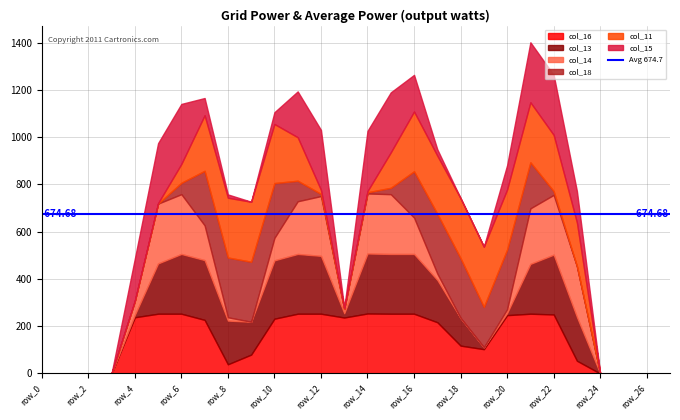

Reading left to right, what are all the values shown in this chart?

col_16: row_0=0	row_1=0	row_2=0	row_3=0	row_4=238	row_5=253	row_6=253	row_7=227	row_8=39	row_9=80	row_10=232	row_11=253	row_12=253	row_13=237	row_14=254	row_15=253	row_16=253	row_17=217	row_18=118	row_19=103	row_20=247	row_21=253	row_22=250	row_23=54	row_24=0	row_25=0	row_26=0	row_27=0
col_13: row_0=0	row_1=0	row_2=0	row_3=0	row_4=10	row_5=213	row_6=253	row_7=253	row_8=185	row_9=139	row_10=247	row_11=253	row_12=245	row_13=18	row_14=254	row_15=253	row_16=253	row_17=179	row_18=117	row_19=8	row_20=9	row_21=211	row_22=253	row_23=185	row_24=0	row_25=0	row_26=0	row_27=0
col_14: row_0=0	row_1=0	row_2=0	row_3=0	row_4=59	row_5=253	row_6=253	row_7=147	row_8=14	row_9=0	row_10=95	row_11=223	row_12=253	row_13=18	row_14=254	row_15=253	row_16=154	row_17=27	row_18=0	row_19=0	row_20=16	row_21=235	row_22=253	row_23=215	row_24=0	row_25=0	row_26=0	row_27=0
col_18: row_0=0	row_1=0	row_2=0	row_3=0	row_4=0	row_5=0	row_6=48	row_7=231	row_8=253	row_9=254	row_10=232	row_11=87	row_12=9	row_13=0	row_14=5	row_15=27	row_16=196	row_17=253	row_18=253	row_19=171	row_20=253	row_21=195	row_22=16	row_23=0	row_24=0	row_25=0	row_26=0	row_27=0
col_11: row_0=0	row_1=0	row_2=0	row_3=0	row_4=0	row_5=2	row_6=80	row_7=235	row_8=253	row_9=254	row_10=250	row_11=184	row_12=17	row_13=5	row_14=5	row_15=150	row_16=253	row_17=246	row_18=254	row_19=255	row_20=254	row_21=254	row_22=238	row_23=185	row_24=0	row_25=0	row_26=0	row_27=0
col_15: row_0=0	row_1=0	row_2=0	row_3=0	row_4=179	row_5=254	row_6=254	row_7=73	row_8=14	row_9=0	row_10=50	row_11=194	row_12=254	row_13=0	row_14=255	row_15=254	row_16=155	row_17=27	row_18=0	row_19=0	row_20=103	row_21=254	row_22=254	row_23=133	row_24=0	row_25=0	row_26=0	row_27=0